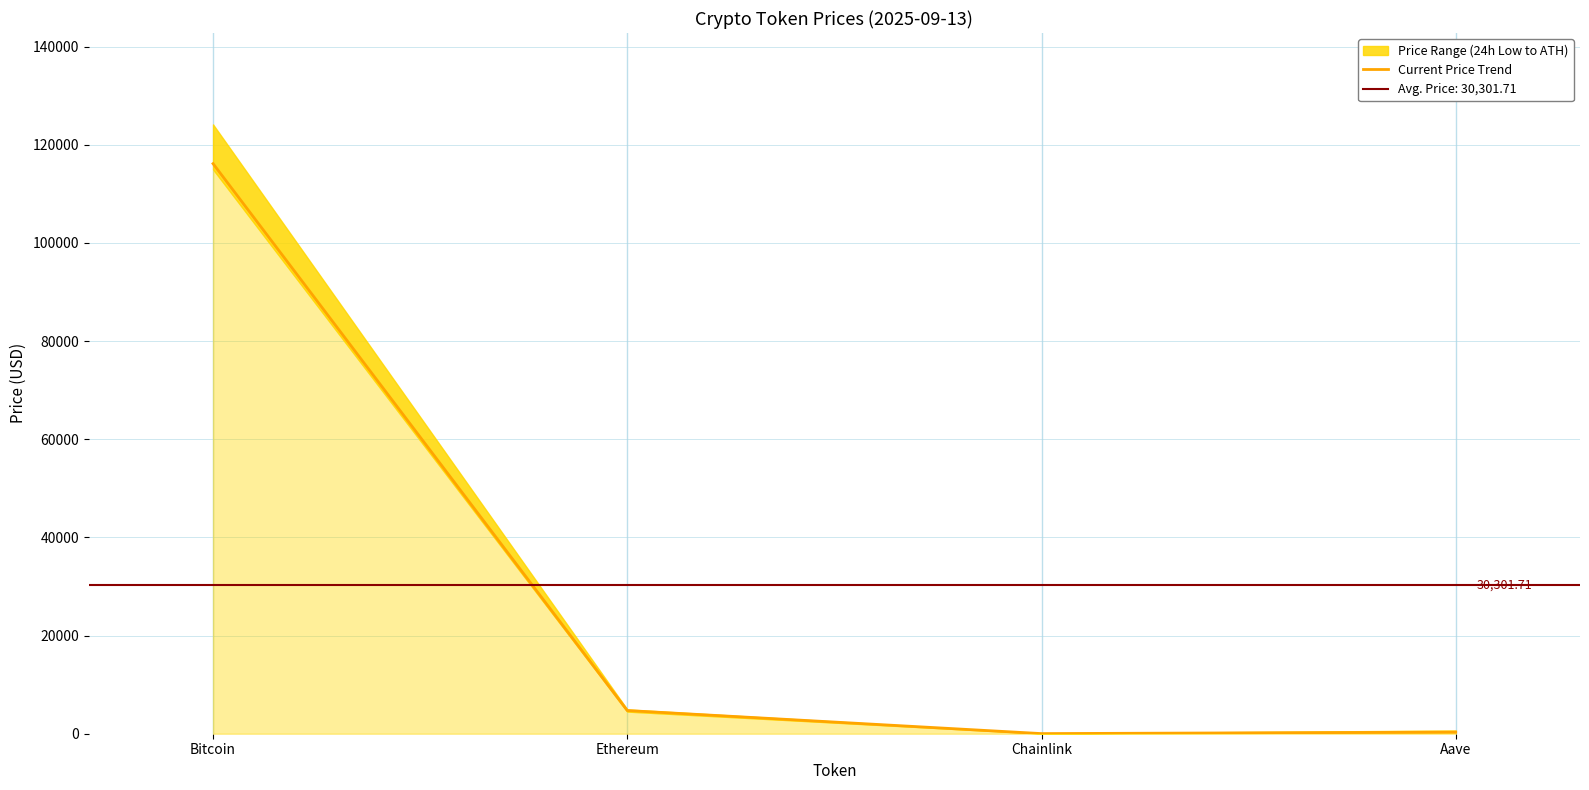

At which category does the chart reach its peak across all series?

Bitcoin